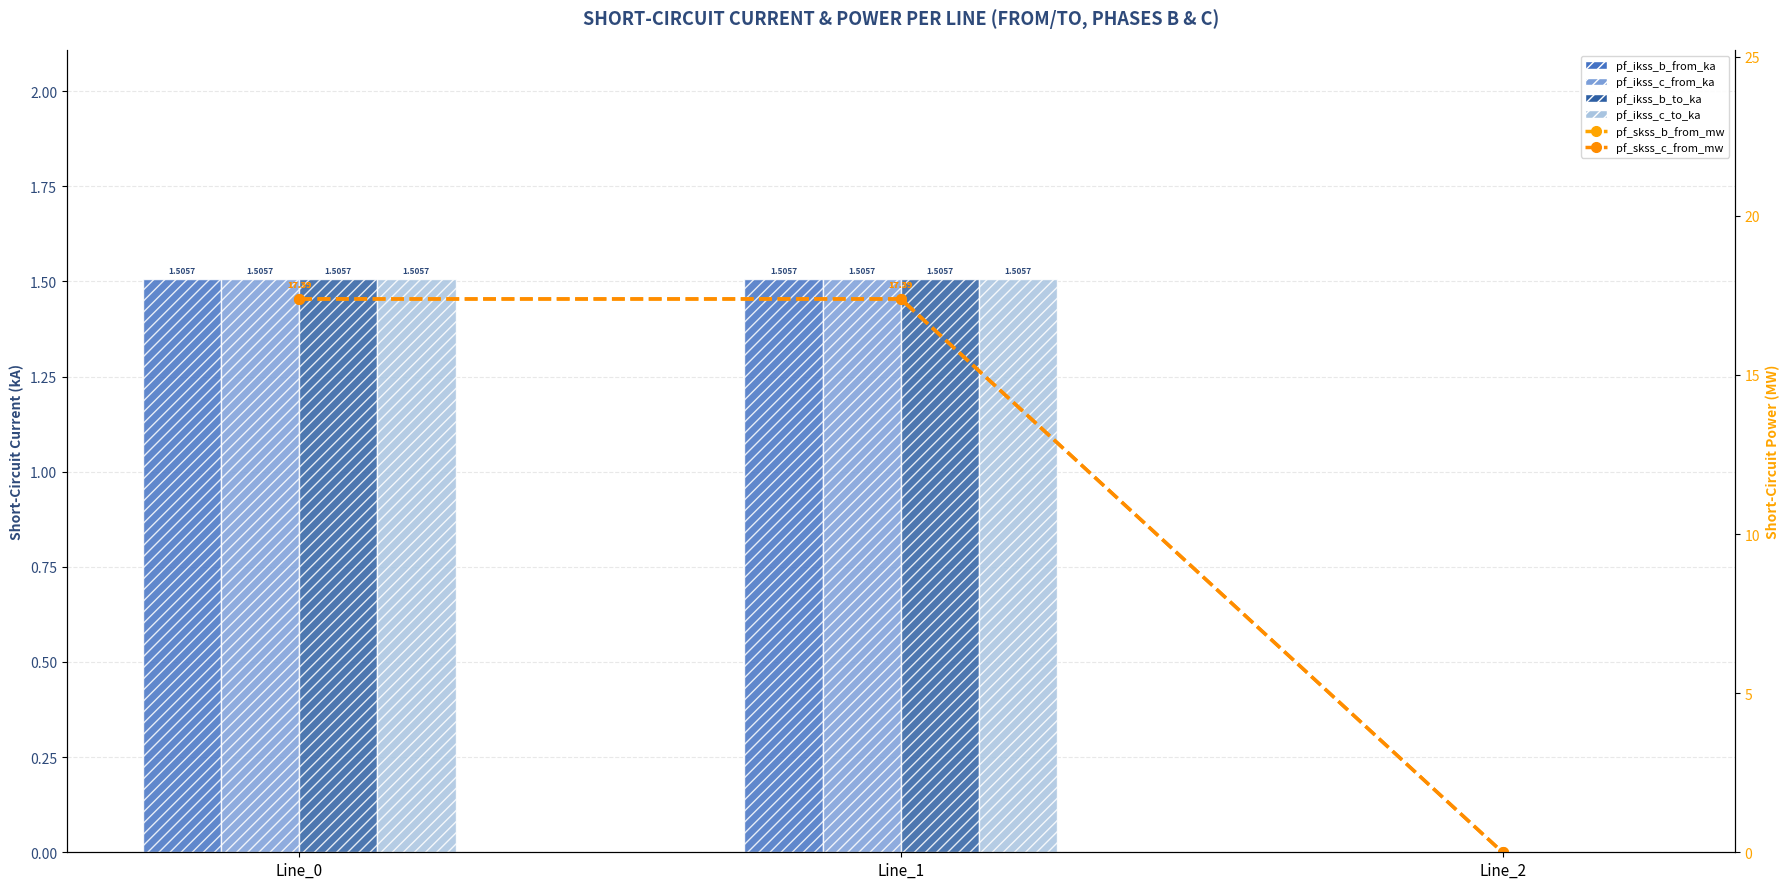

What value does the pf_skss_b_from_mw series have at Line_1?

17.4